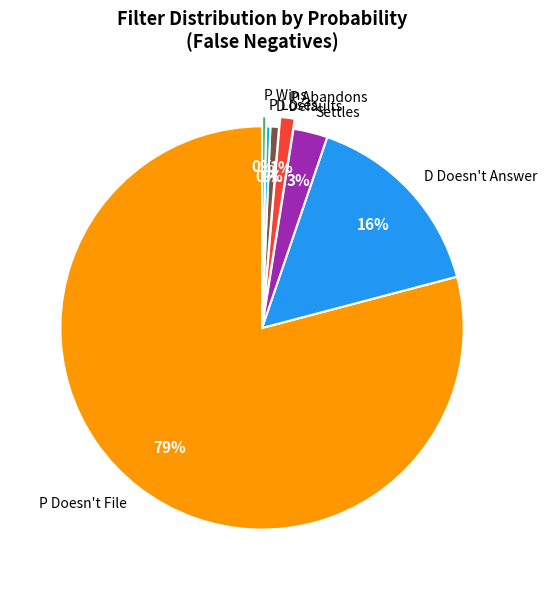

What is the largest slice in the pie chart?

P Doesn't File